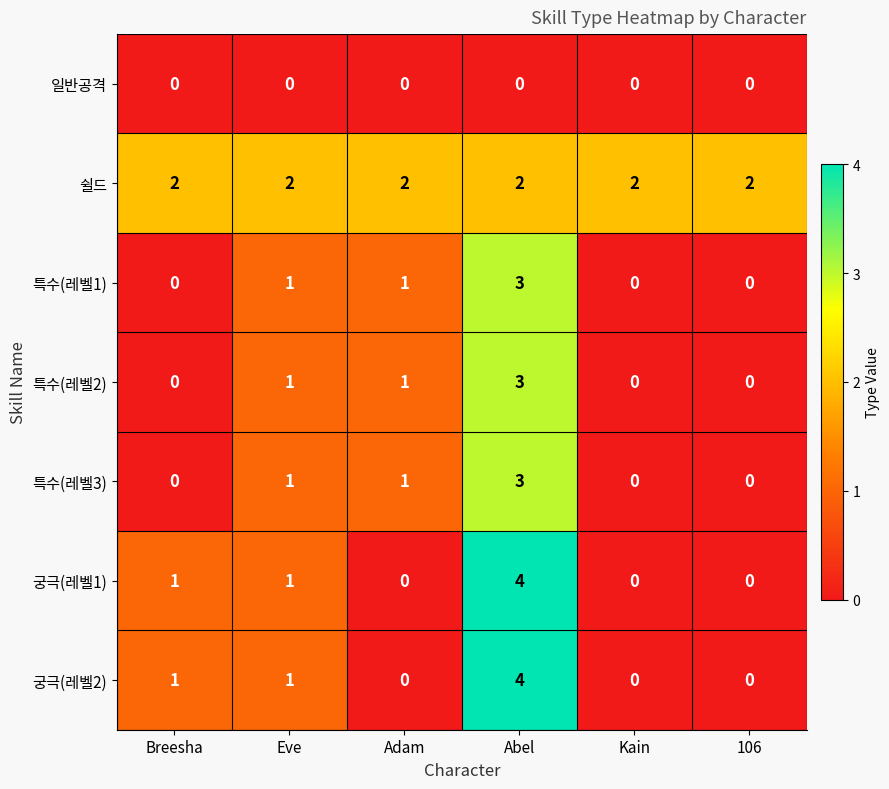

The value of 일반공격 at 106 is 0. True or false?

True